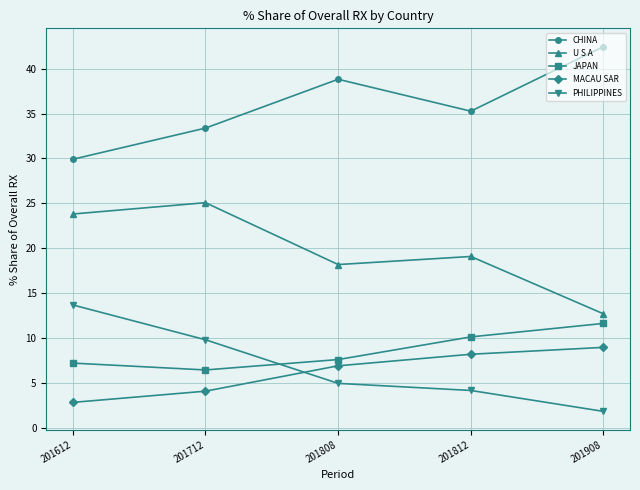

Reading right to left, extract all data points from this chart.

CHINA: 201908=42.5	201812=35.3	201808=38.8	201712=33.4	201612=29.9
U S A: 201908=12.7	201812=19.1	201808=18.2	201712=25.1	201612=23.8
JAPAN: 201908=11.6	201812=10.1	201808=7.6	201712=6.4	201612=7.2
MACAU SAR: 201908=9.0	201812=8.2	201808=6.9	201712=4.1	201612=2.8
PHILIPPINES: 201908=1.8	201812=4.2	201808=4.9	201712=9.8	201612=13.7